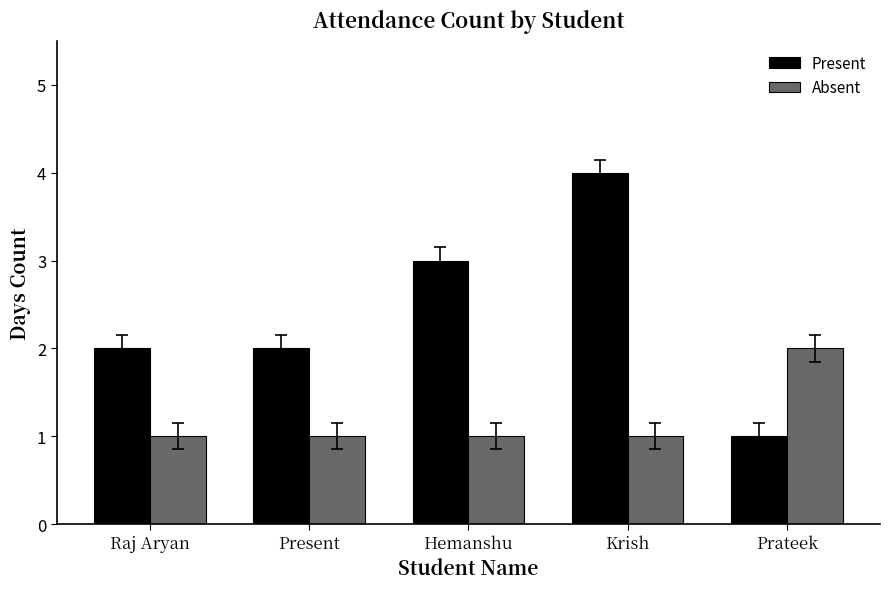

What is the sum of the Present values at Hemanshu and Present?

5